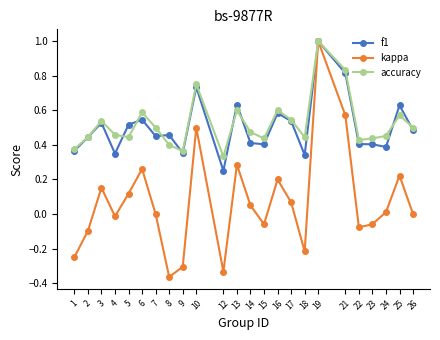

Is it true that f1 equals 0.1 at 18?

False